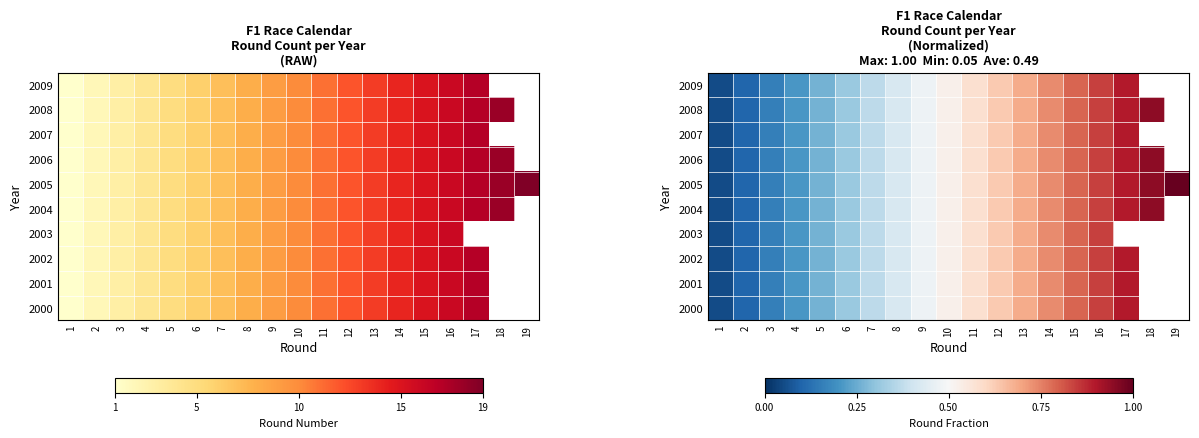

What is the total value across all series at 6?

3.2